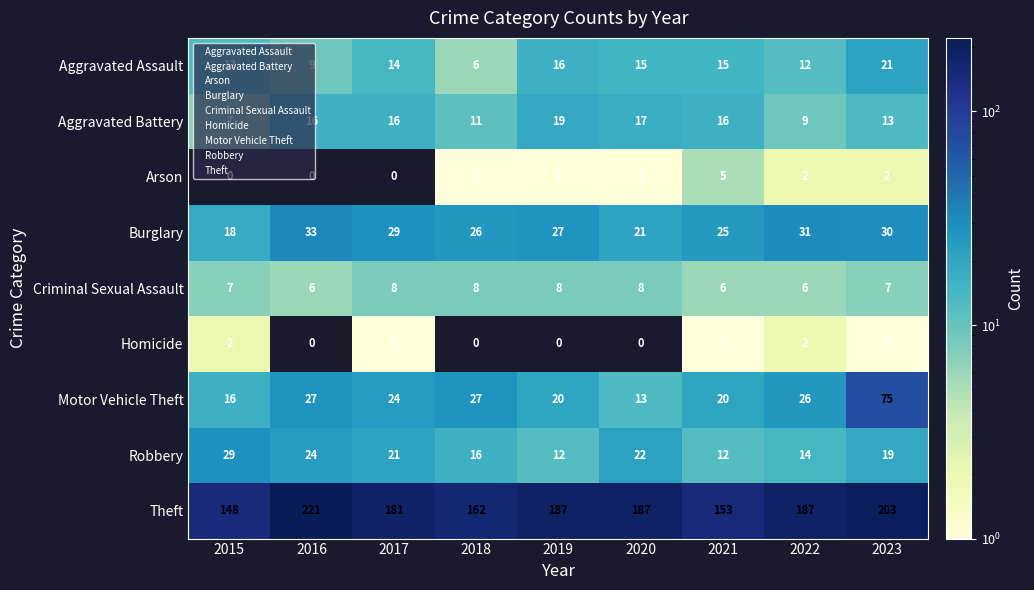

What is the maximum value shown in the chart?

221